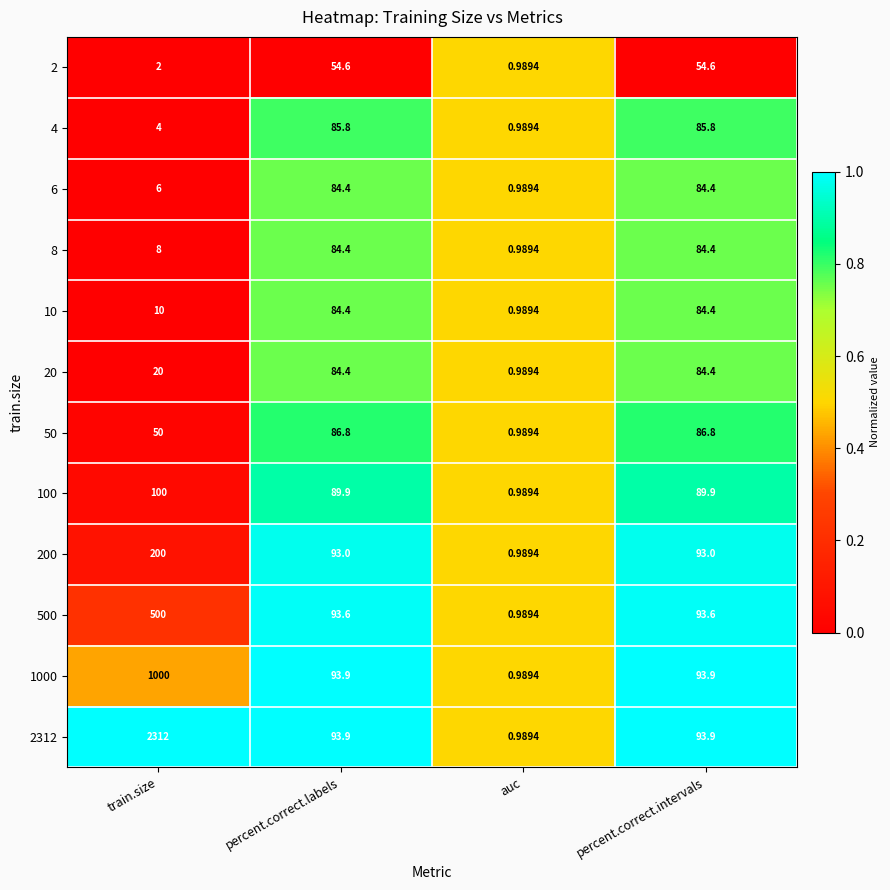

Which series has the largest range (max minus min)?

2312